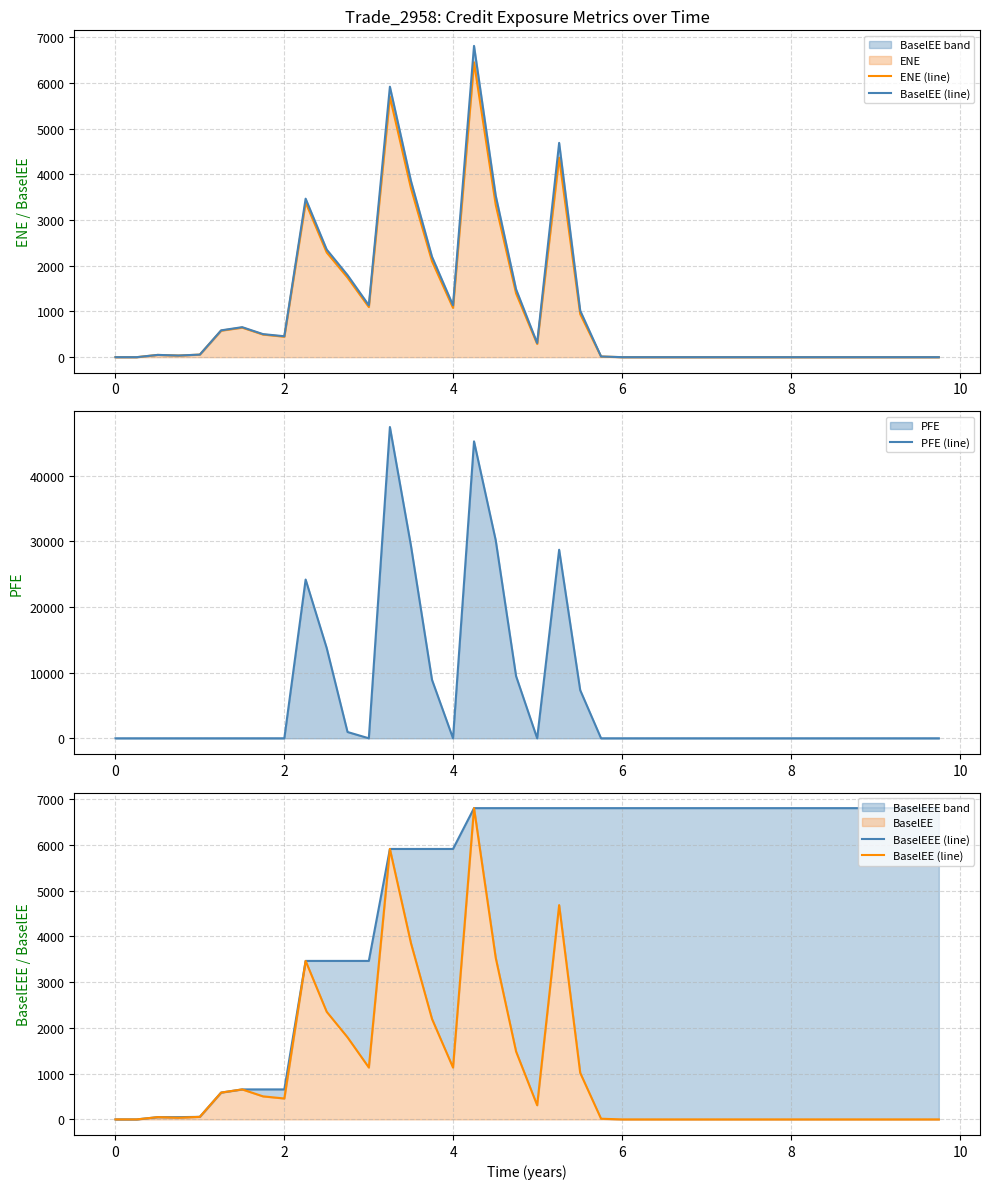

What is the highest value of the PFE (line) series?

47438.7